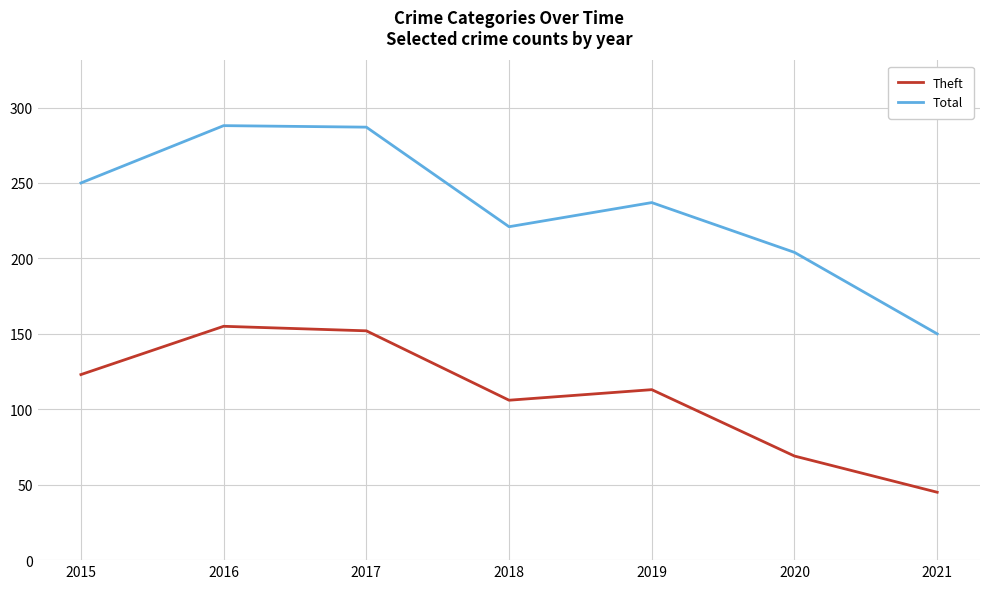

True or false: Theft and Total cross at least once.

False